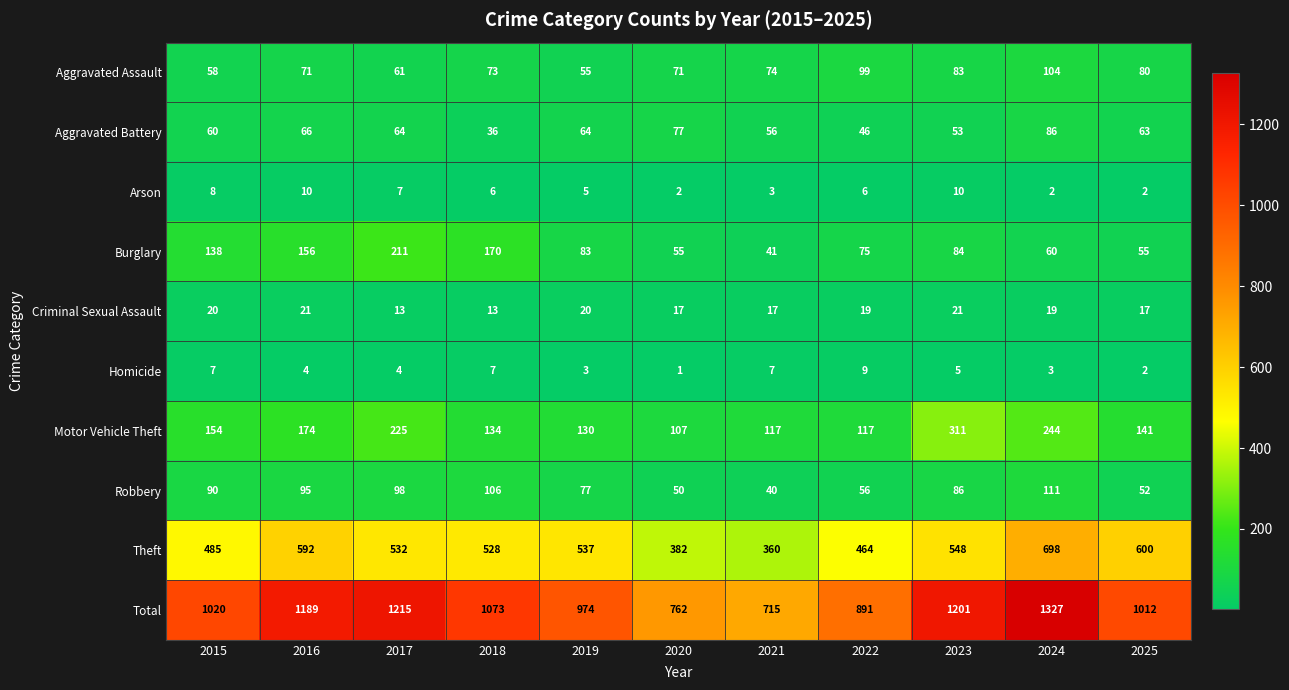

How many series are shown in this chart?

10